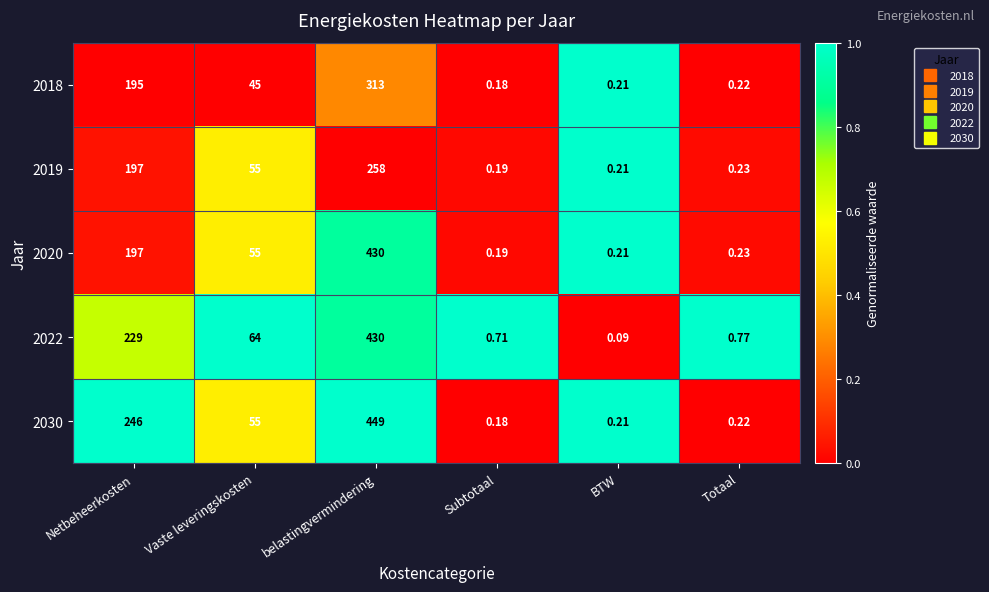

Is the value of 2020 at belastingvermindering greater than the value of 2019 at belastingvermindering?

Yes